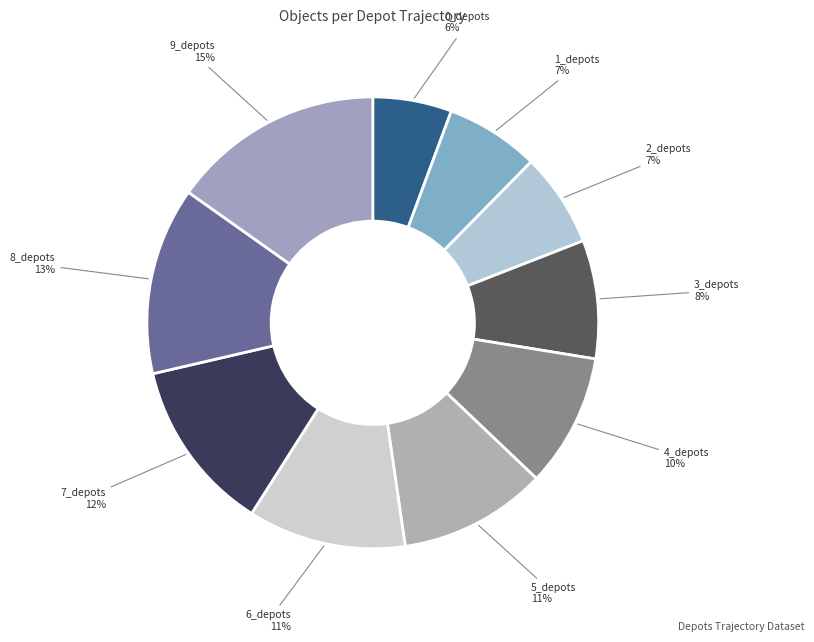

To the nearest percent, what is the combined percentage of 2_depots and 9_depots?

22%